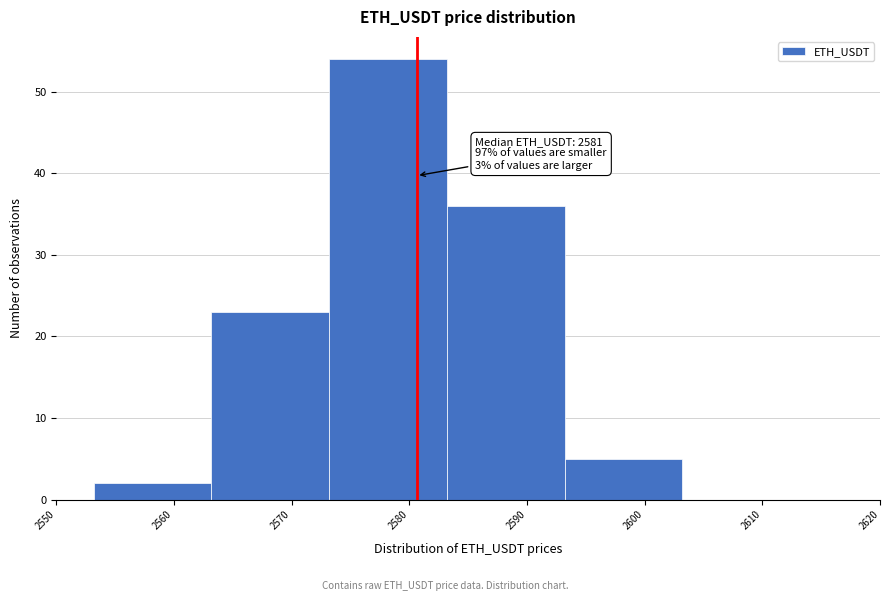

Over which range of the x-axis is the bar tallest?

2573 to 2583